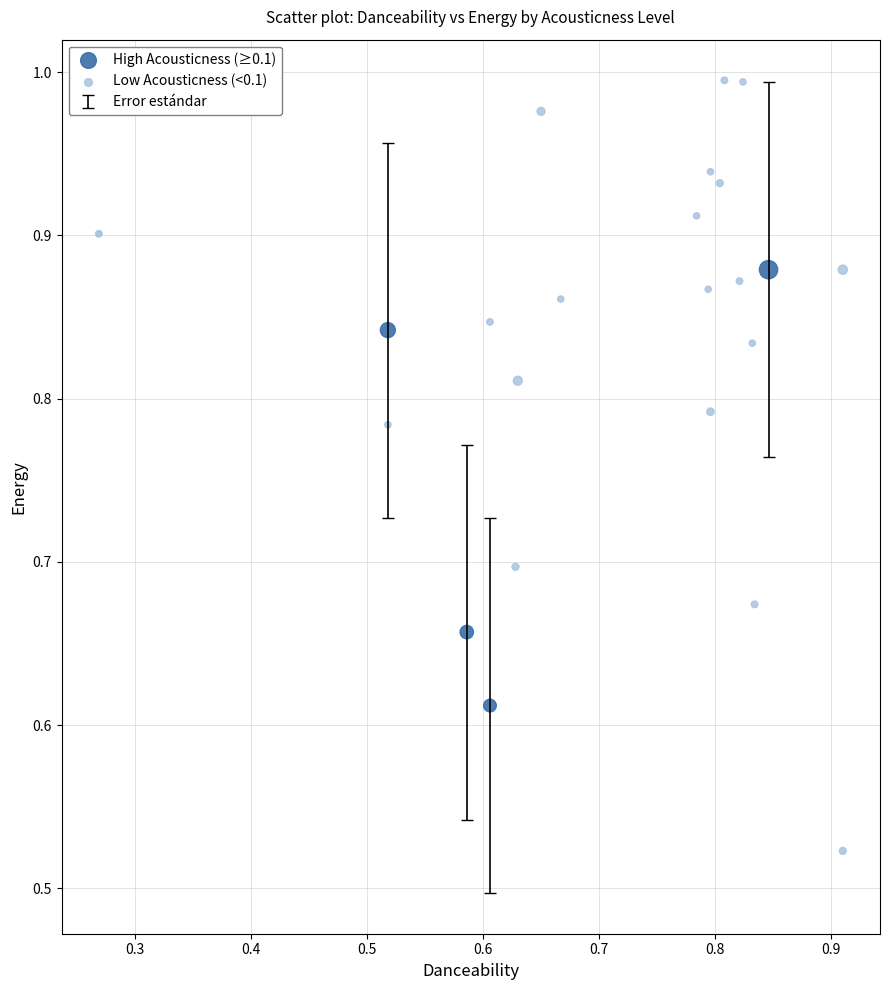

Which series has the largest Y range (max minus min)?

Low Acousticness (<0.1)